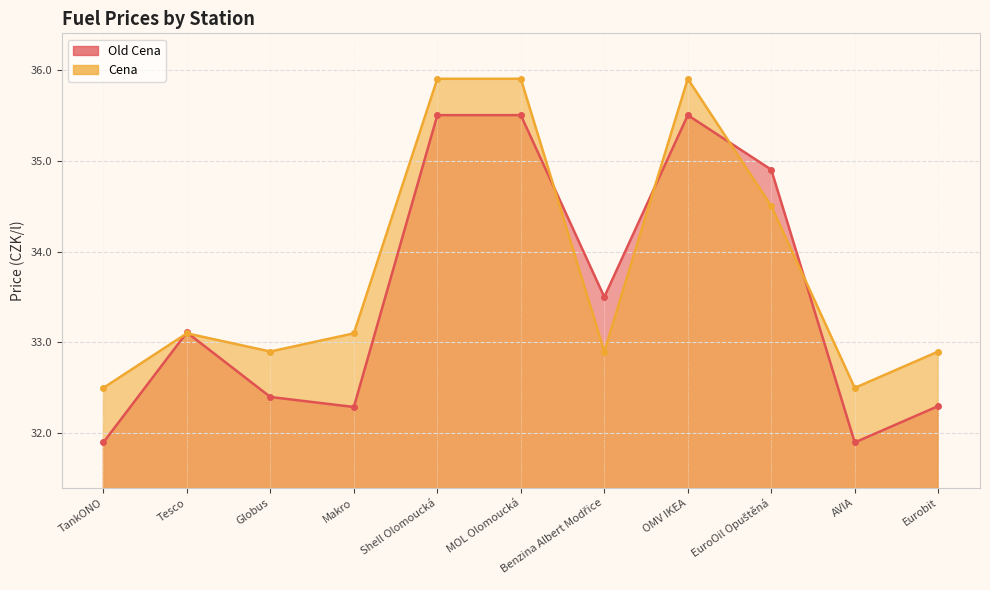

What is the average value of the Old Cena series?

33.5